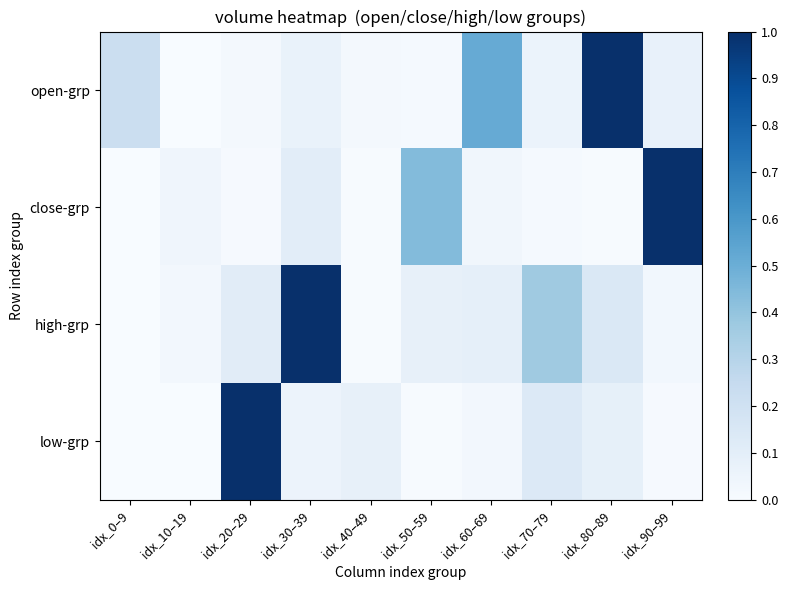

At idx_90–99, list the series in order from largest to smallest.

close-grp, open-grp, high-grp, low-grp